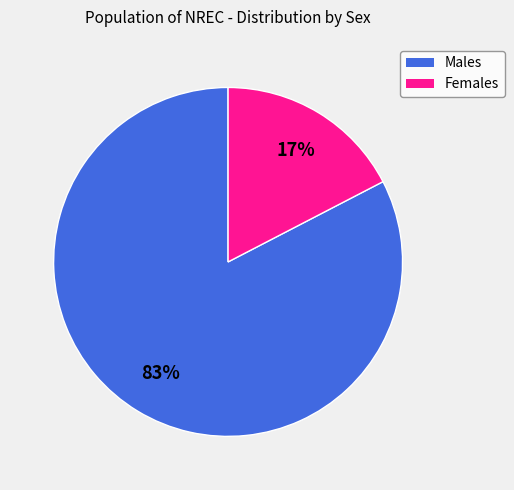

To the nearest percent, what is the average slice percentage?

50%